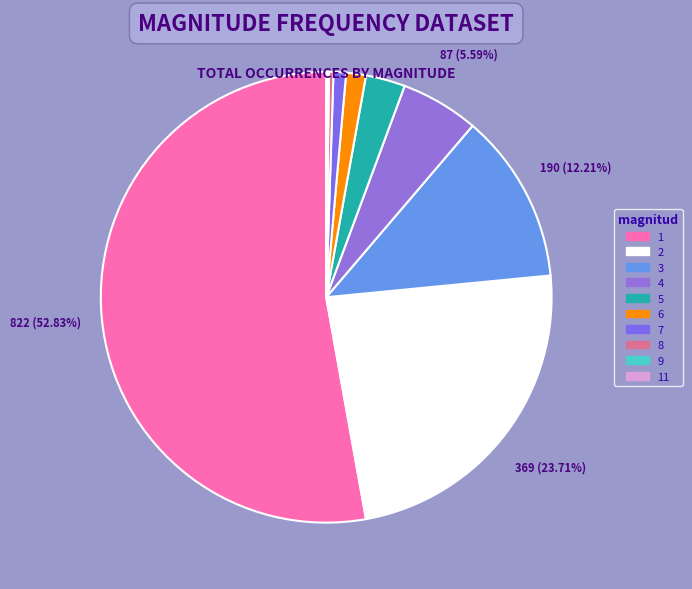

What is the smallest slice in the pie chart?

11